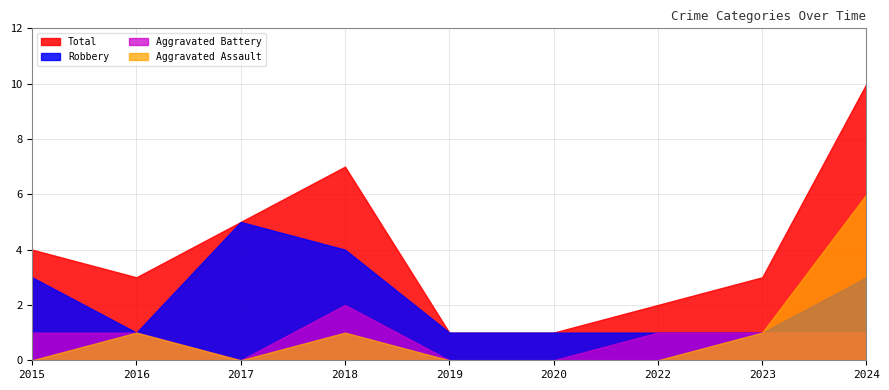

What is the approximate value of Total at 2023?

3